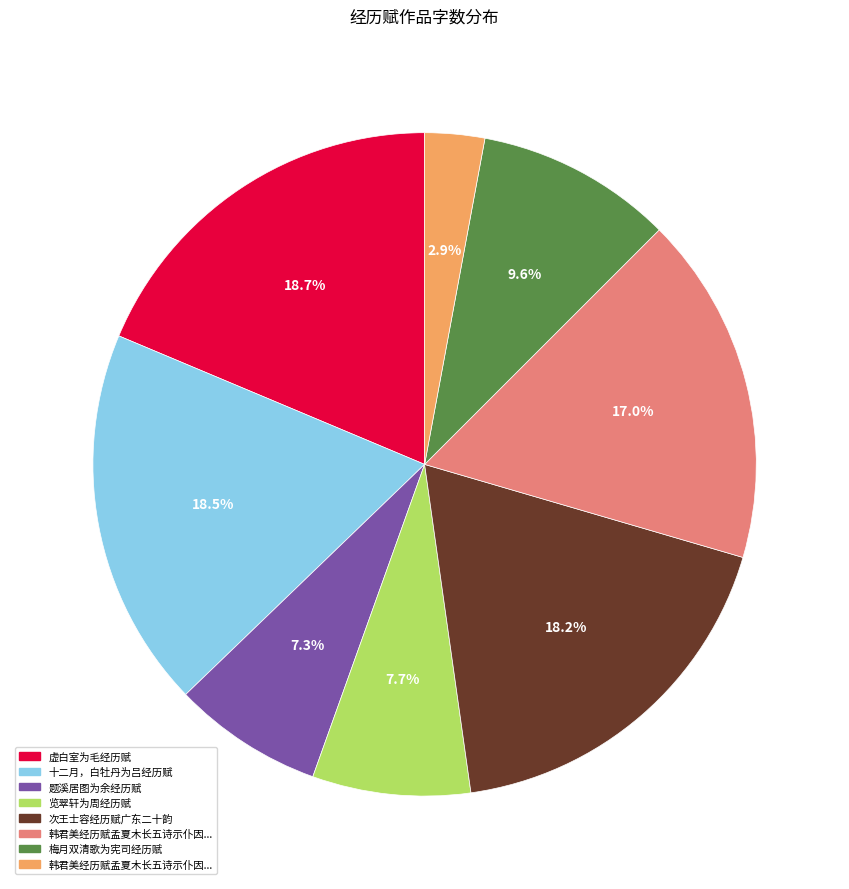

Is there any slice that represents more than half of the pie?

No